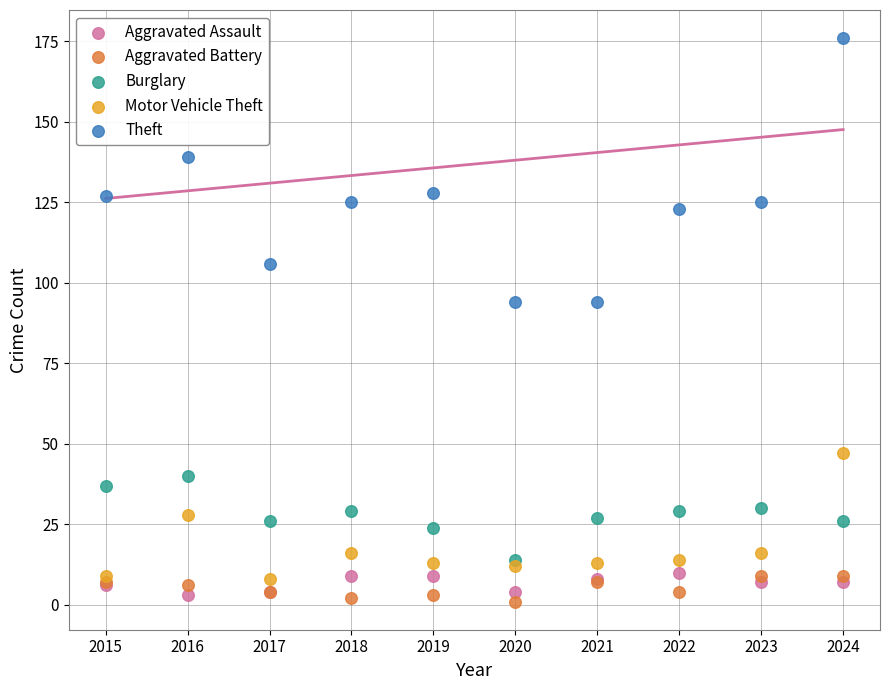

Which series has the widest spread of Y values?

Theft